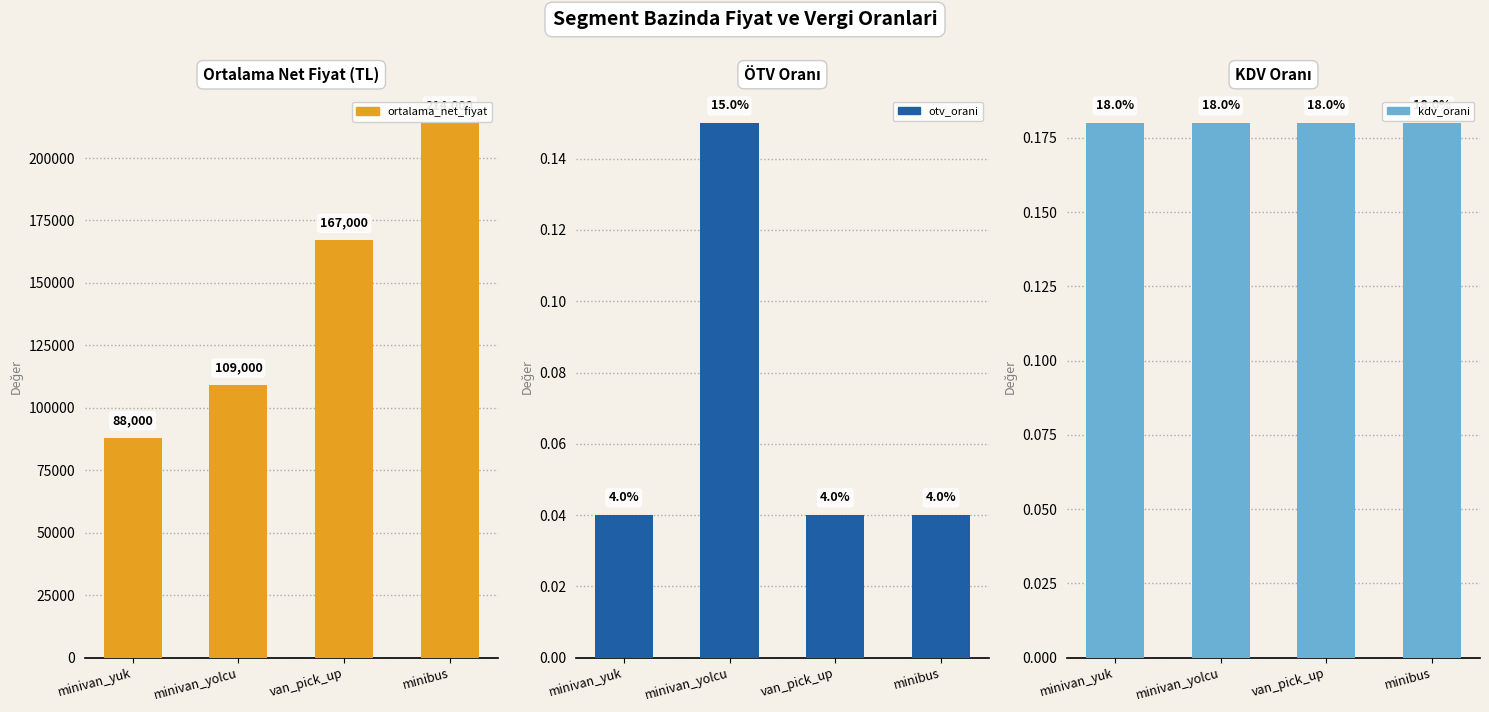

Is the value of otv_orani at minivan_yolcu greater than the value of kdv_orani at minibus?

No